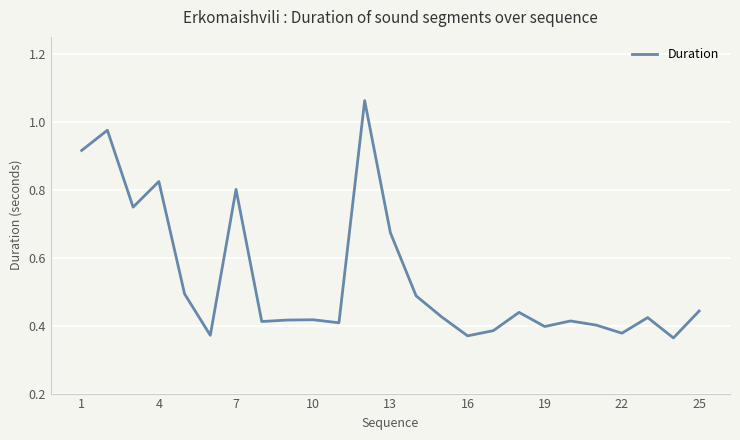

What is the minimum value shown in the chart?

0.4